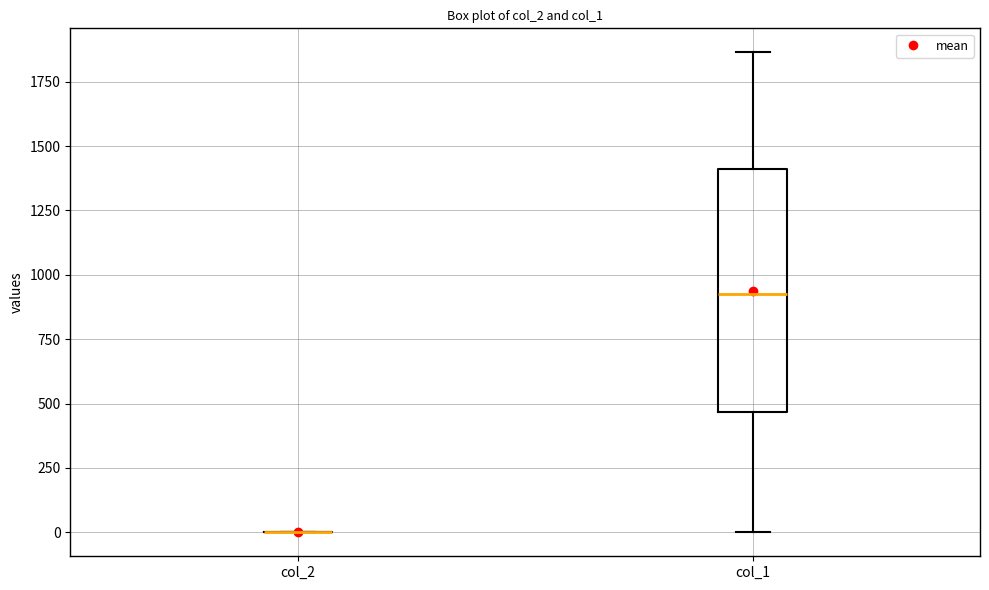

Reading left to right, transcribe this box plot: for each box, give where its median line is, the range the box spans, and where its two whiskers end, as read against the y-axis. The values are not printed on the chart, so give them approximately, as read against the axis.

col_2: box collapsed to a line at 0, whiskers 0 to 0
col_1: median 950, box 450 to 1400, whiskers 0 to 1850